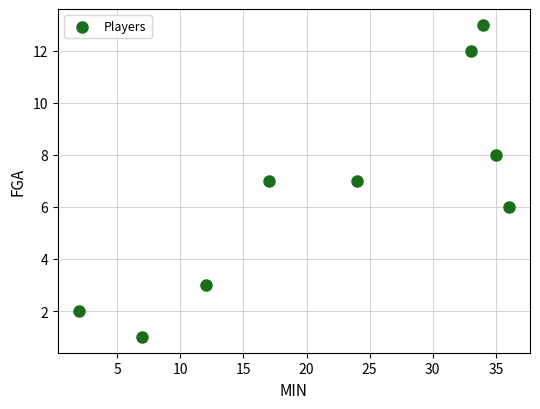

What is the range of Y values (max minus min)?

12